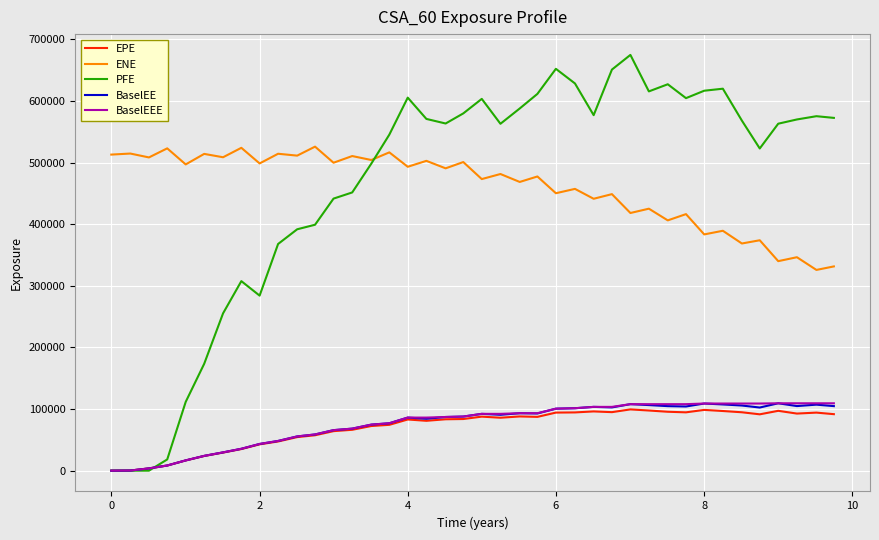

Which series has the widest spread of values?

PFE